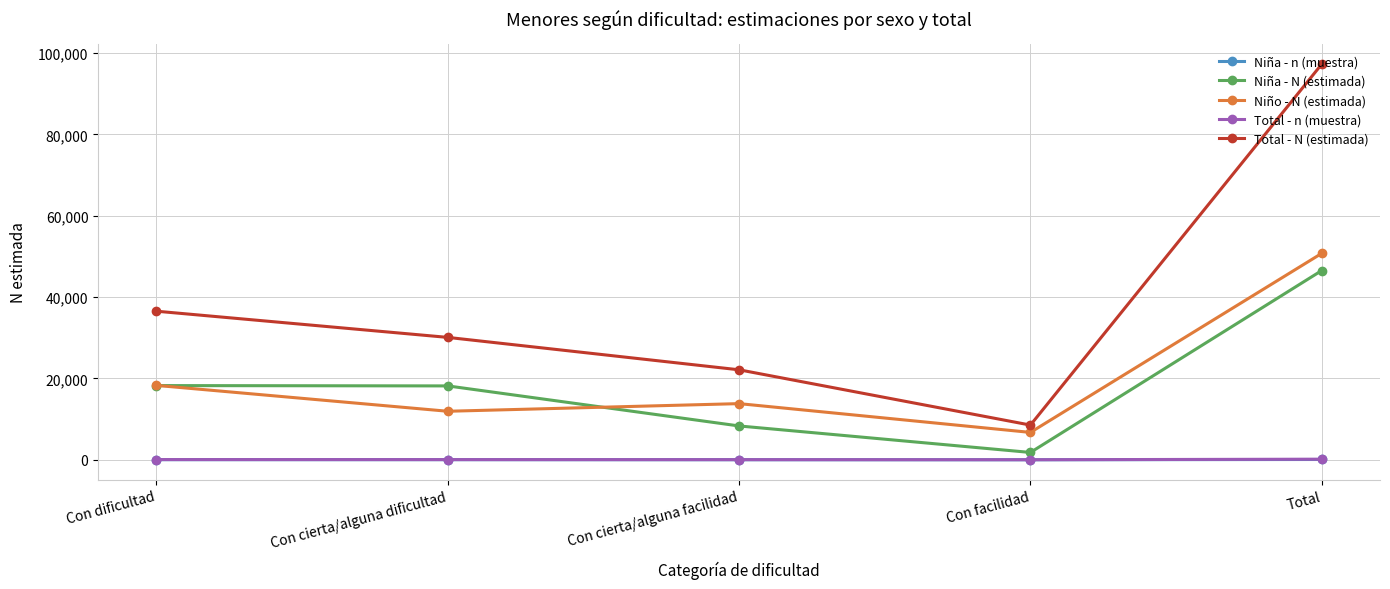

What is the average value of the Total - N (estimada) series?

38917